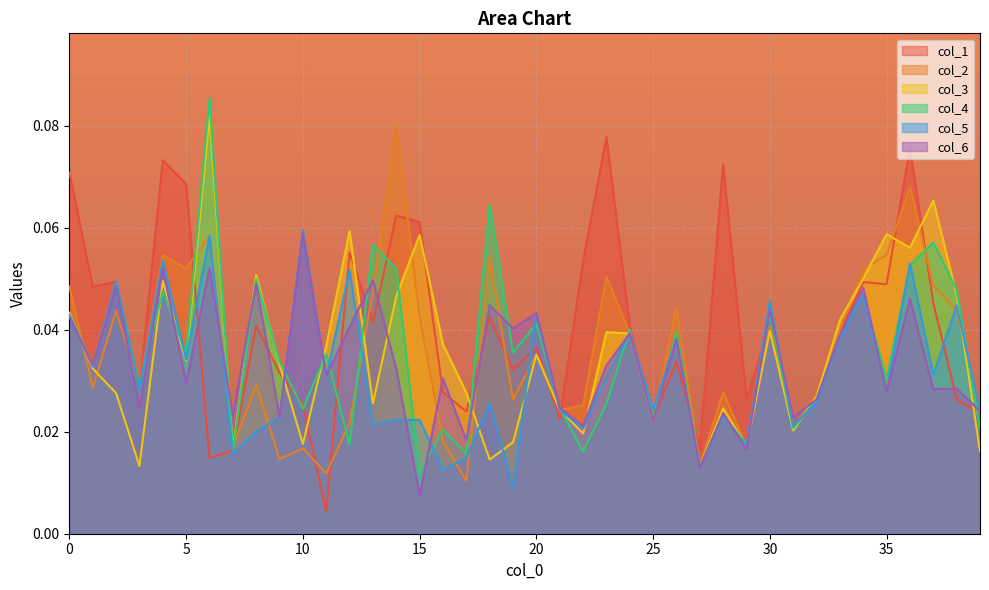

Count the col_2 values in the range 0 to 1.

40